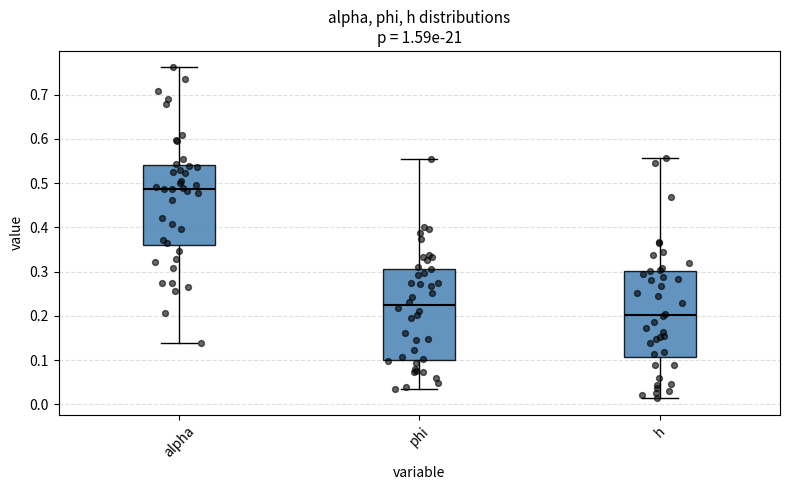

Where does the upper whisker of the box for phi end on the y-axis? The values are not printed on the chart, so give them approximately, as read against the axis.

0.56